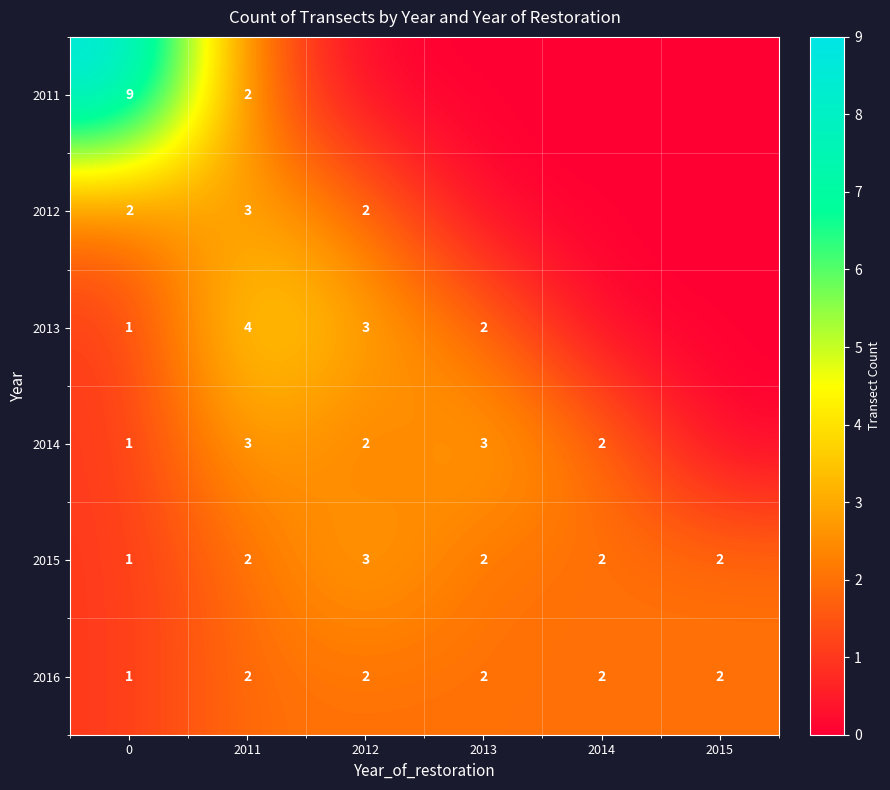

What is the sum of the 2015 values at 2015 and 2012?

5